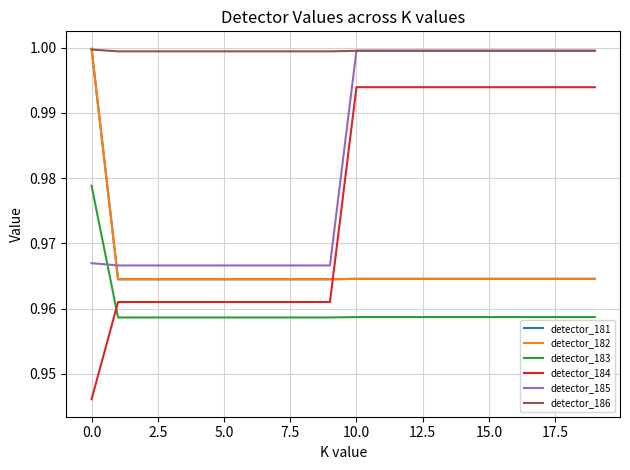

True or false: detector_184 and detector_185 cross at least once.

False